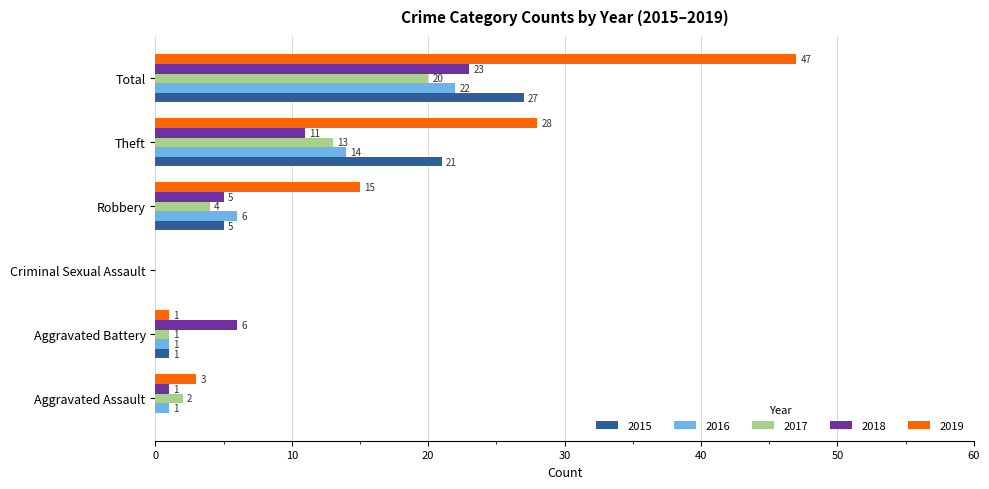

At which category is the sum across all series the highest?

Total